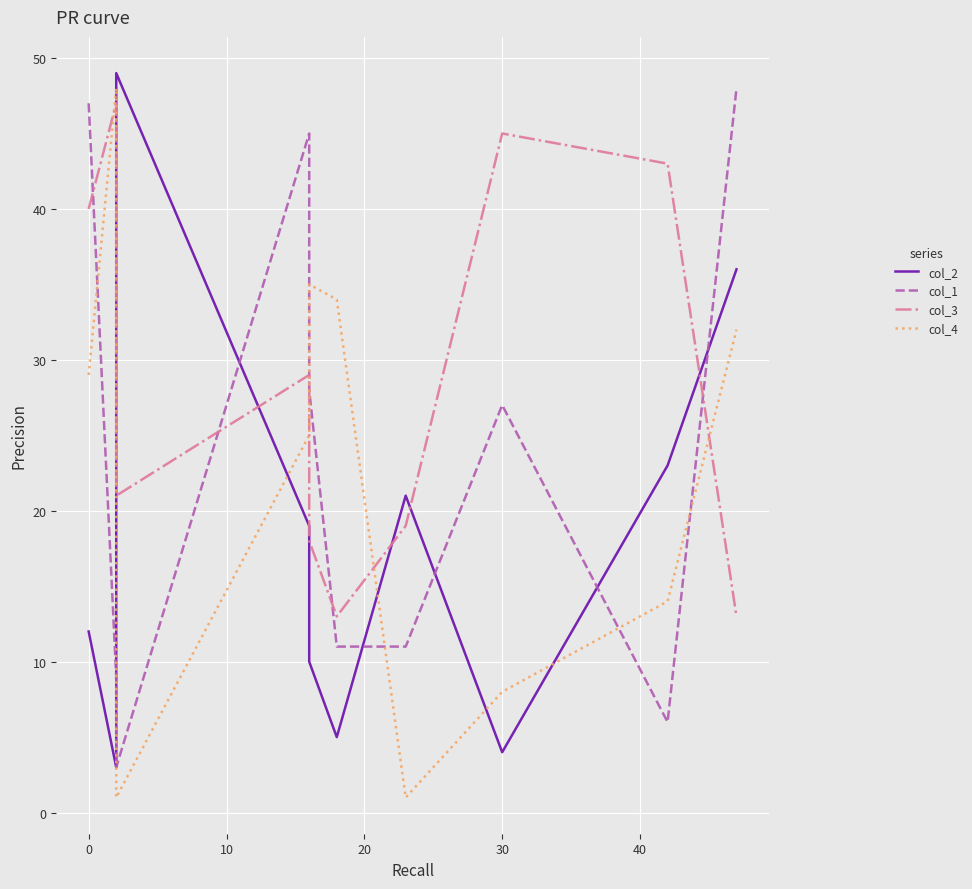

Which series has the largest range (max minus min)?

col_4